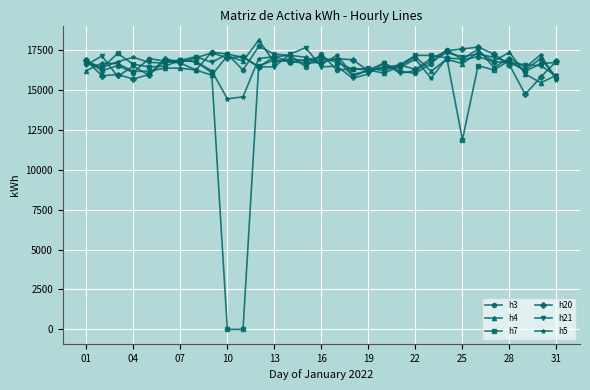

True or false: h4 has more than 0 points higher than both neighbors.

True